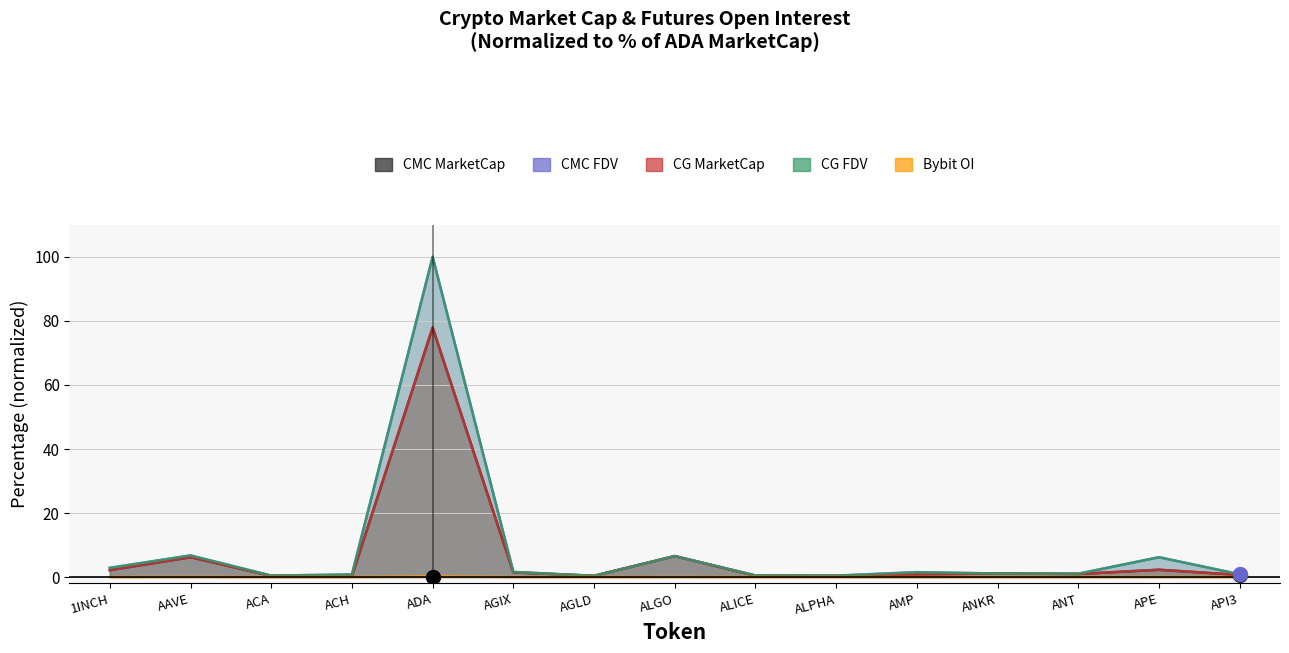

At which category does the chart reach its minimum across all series?

ACA